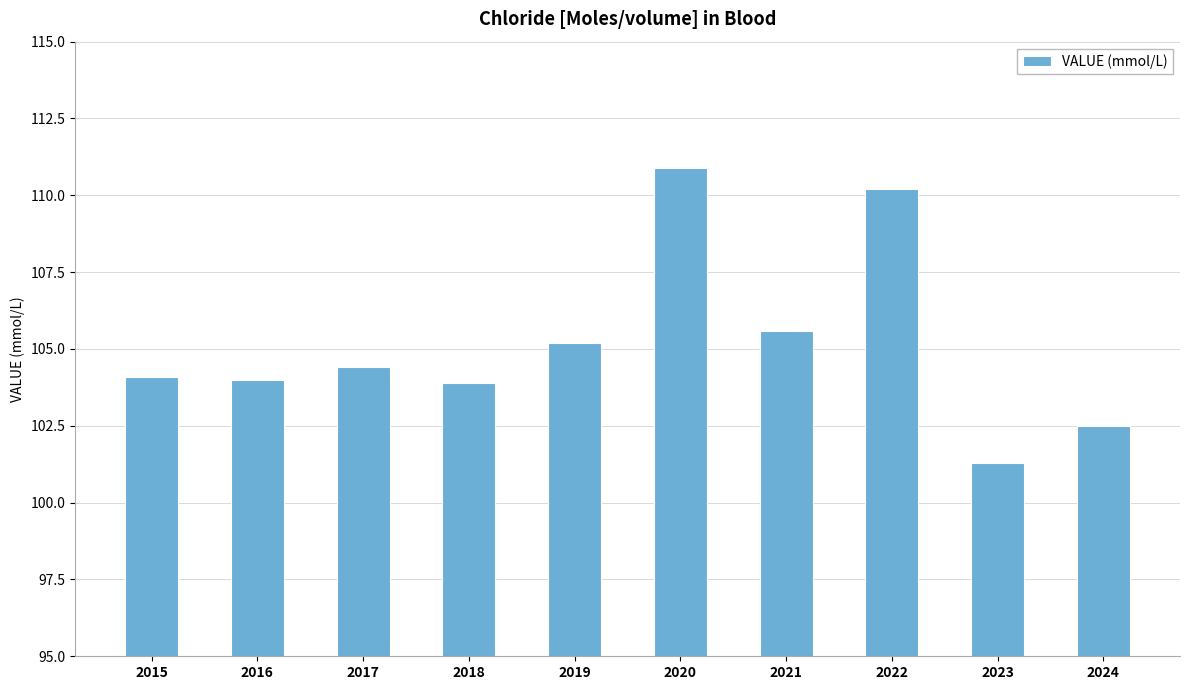

Is it true that the value at 2015 is 104.1?

True